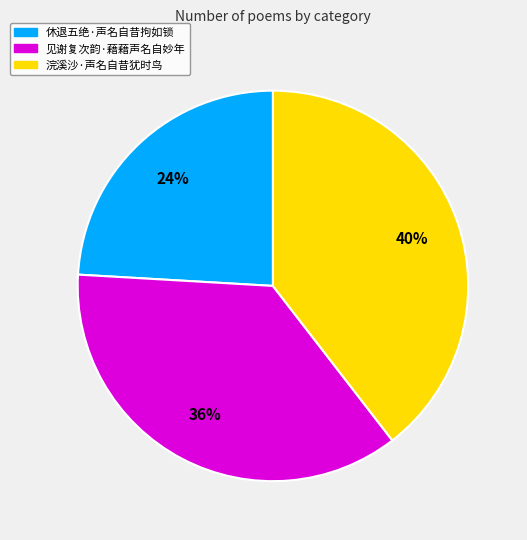

To the nearest percent, what portion does 见谢复次韵·藉藉声名自妙年 represent?

36%